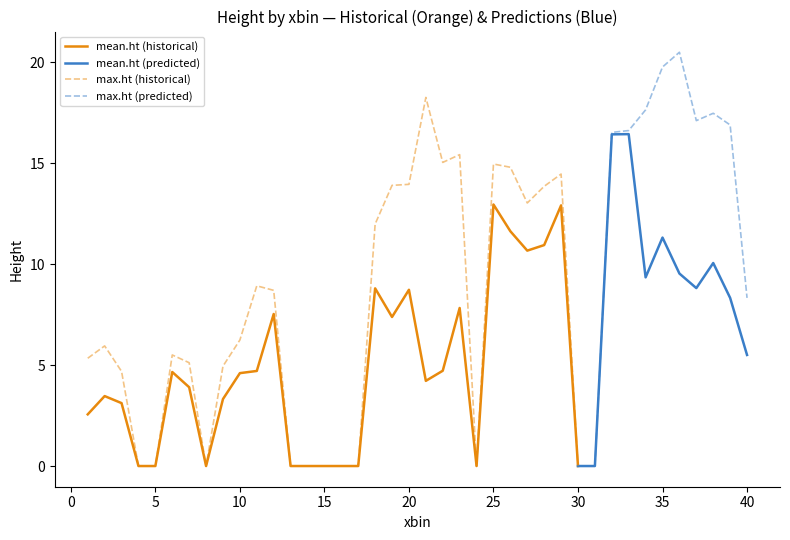

Is the value of max.ht at 32 greater than the value of mean.ht at 28?

Yes